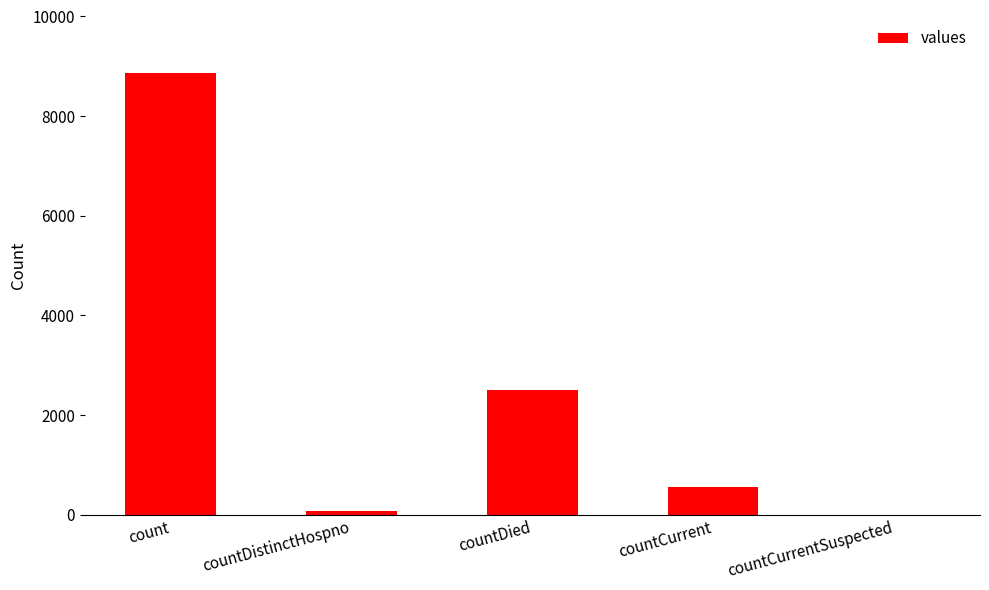

Reading left to right, extract all data points from this chart.

count=8865	countDistinctHospno=77	countDied=2501	countCurrent=555	countCurrentSuspected=0